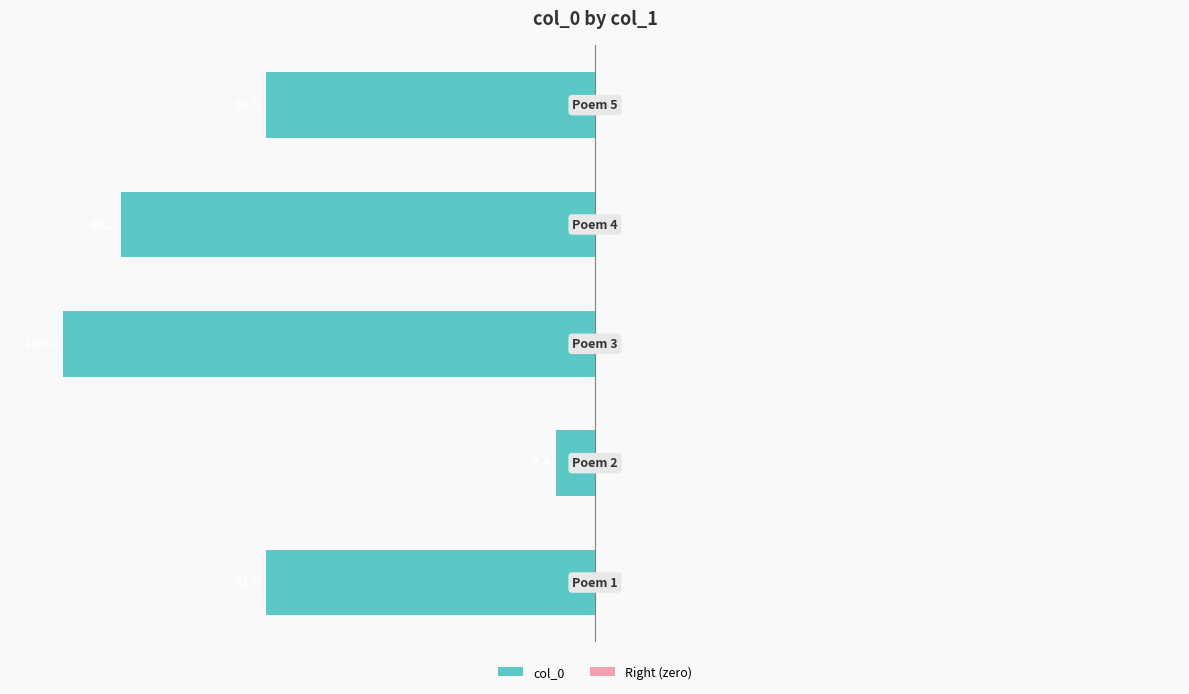

Are the bars horizontal?

Yes